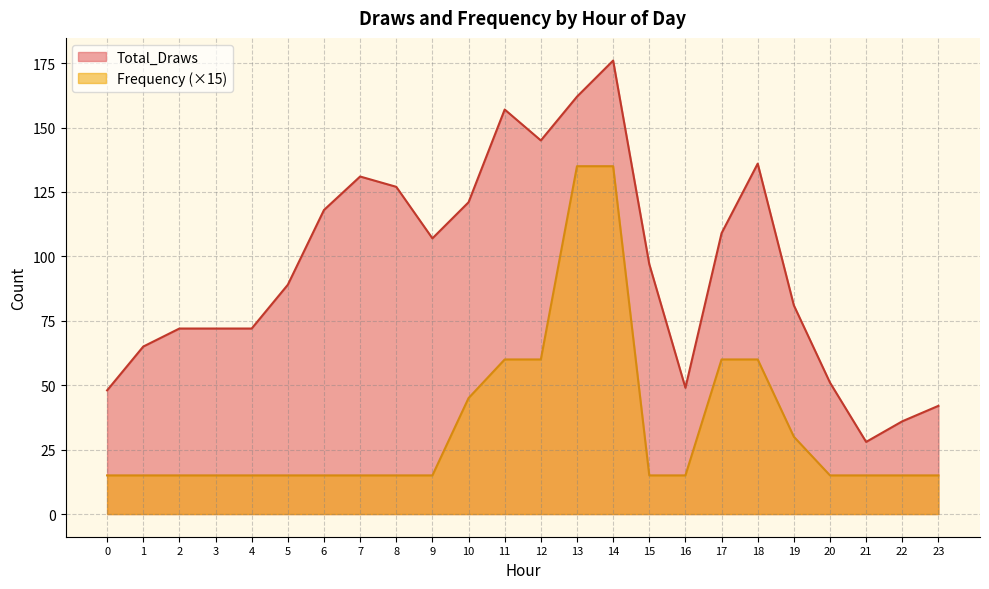

Count the number of data series in this chart.

2